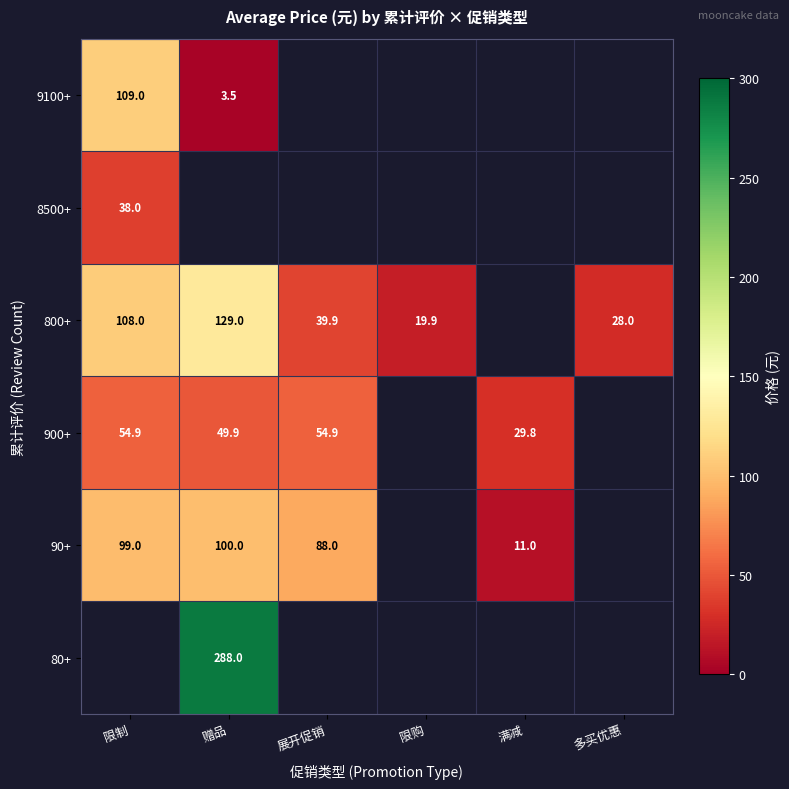

Between 满减 and 多买优惠, which is larger?

多买优惠